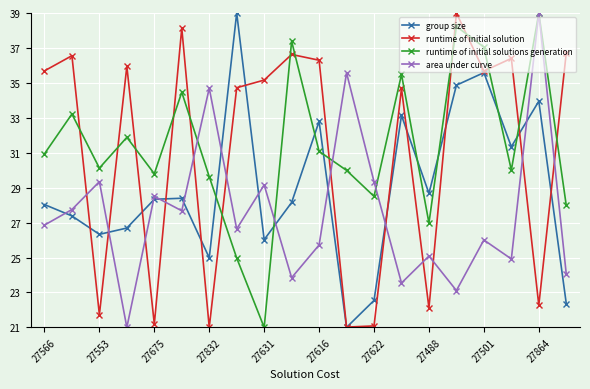

What is the value of the runtime of initial solution point at the 8th from the left?

34.7